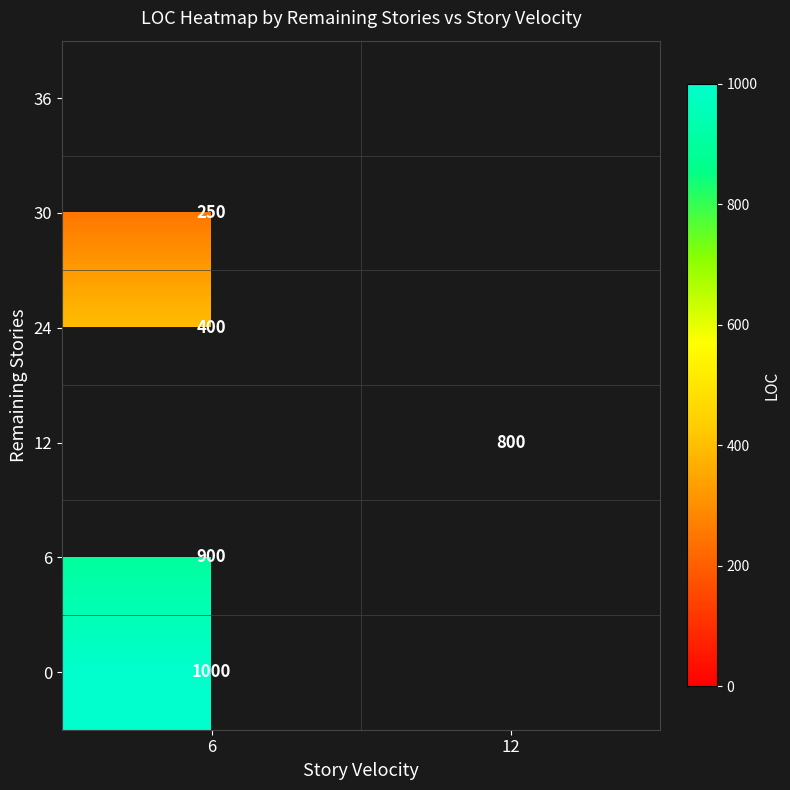

The value of 12 at 12 is 800. True or false?

True